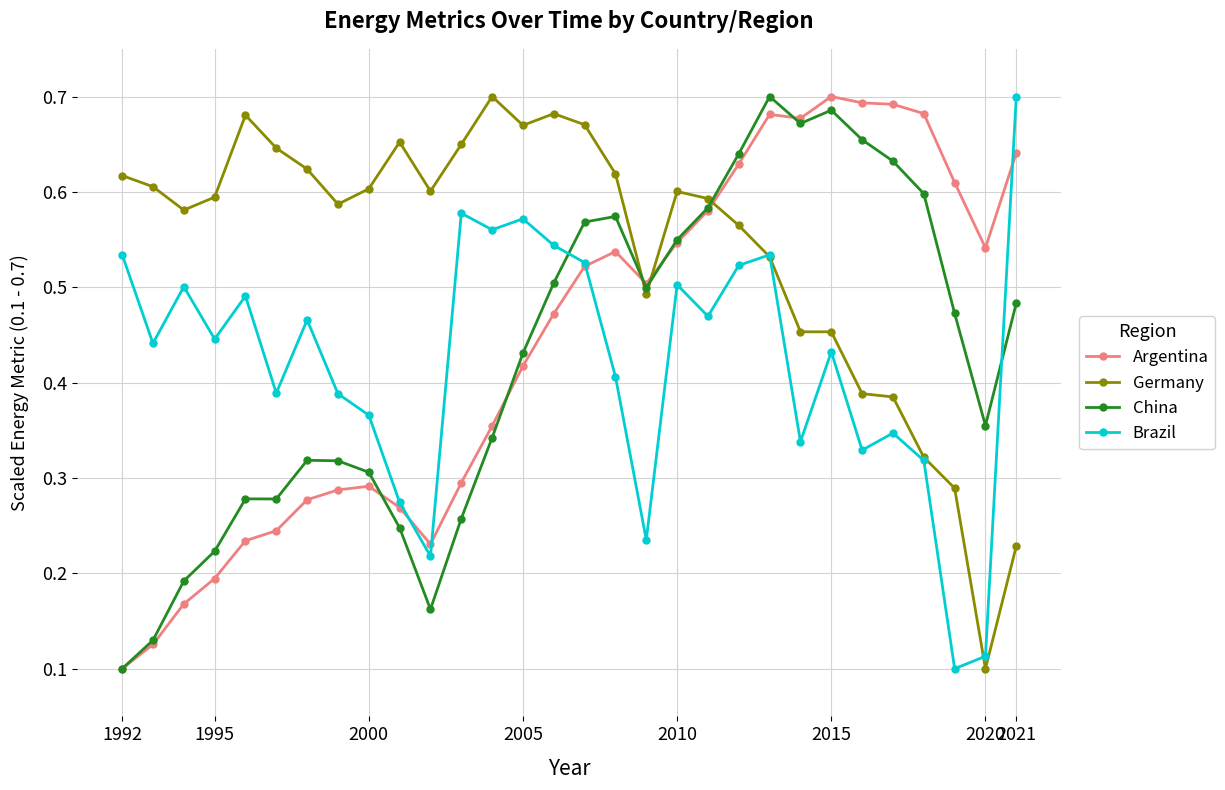

True or false: China has more than 1 points higher than both neighbors.

True